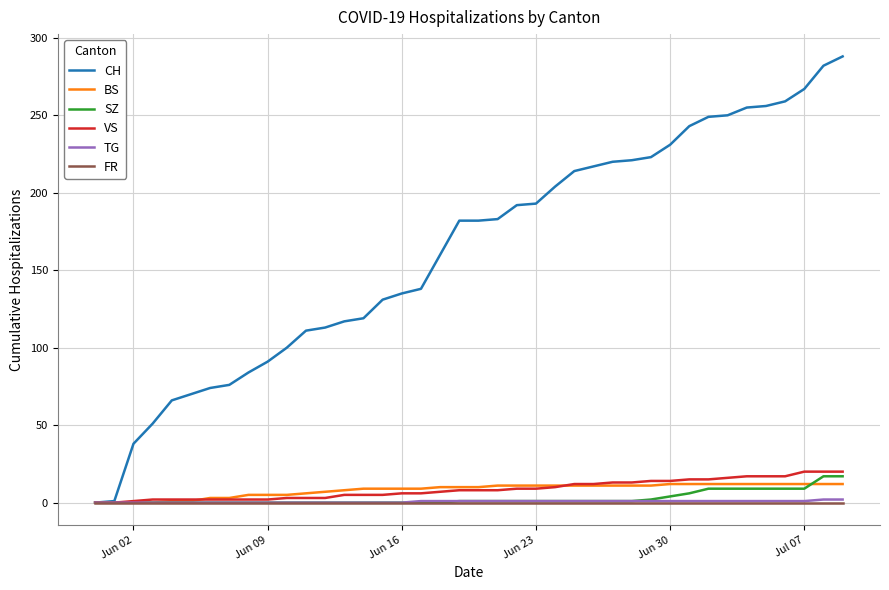

Which series has the largest total across all categories?

CH